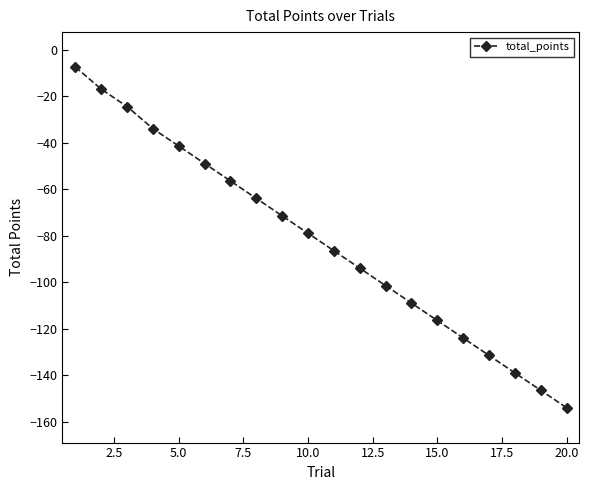

What is the value of the 16th point from the left?

-124.0